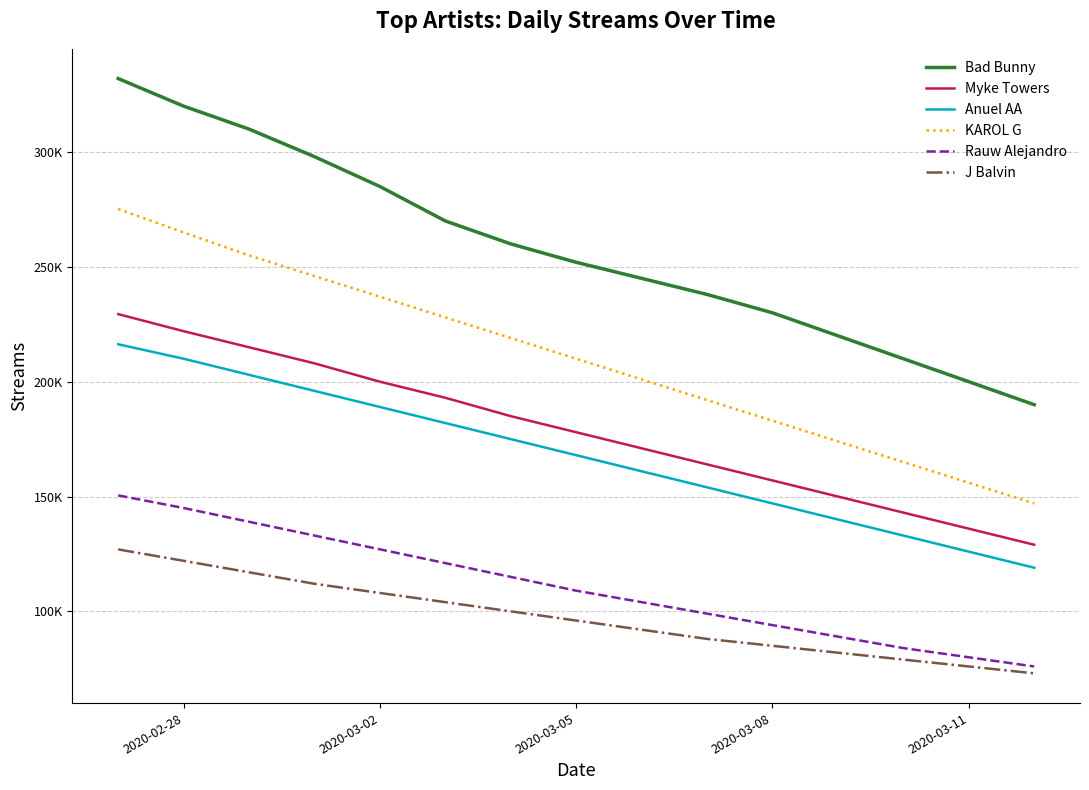

True or false: Bad Bunny and J Balvin intersect in this chart.

False